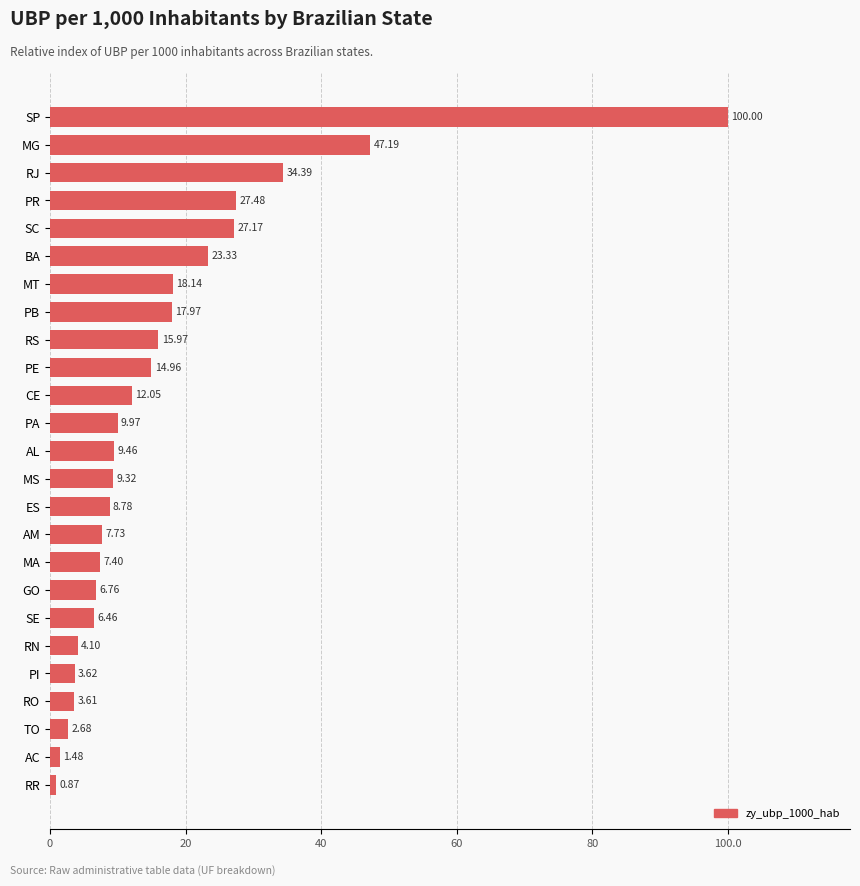

List the labels in order of value, largest first.

SP, MG, RJ, PR, SC, BA, MT, PB, RS, PE, CE, PA, AL, MS, ES, AM, MA, GO, SE, RN, PI, RO, TO, AC, RR